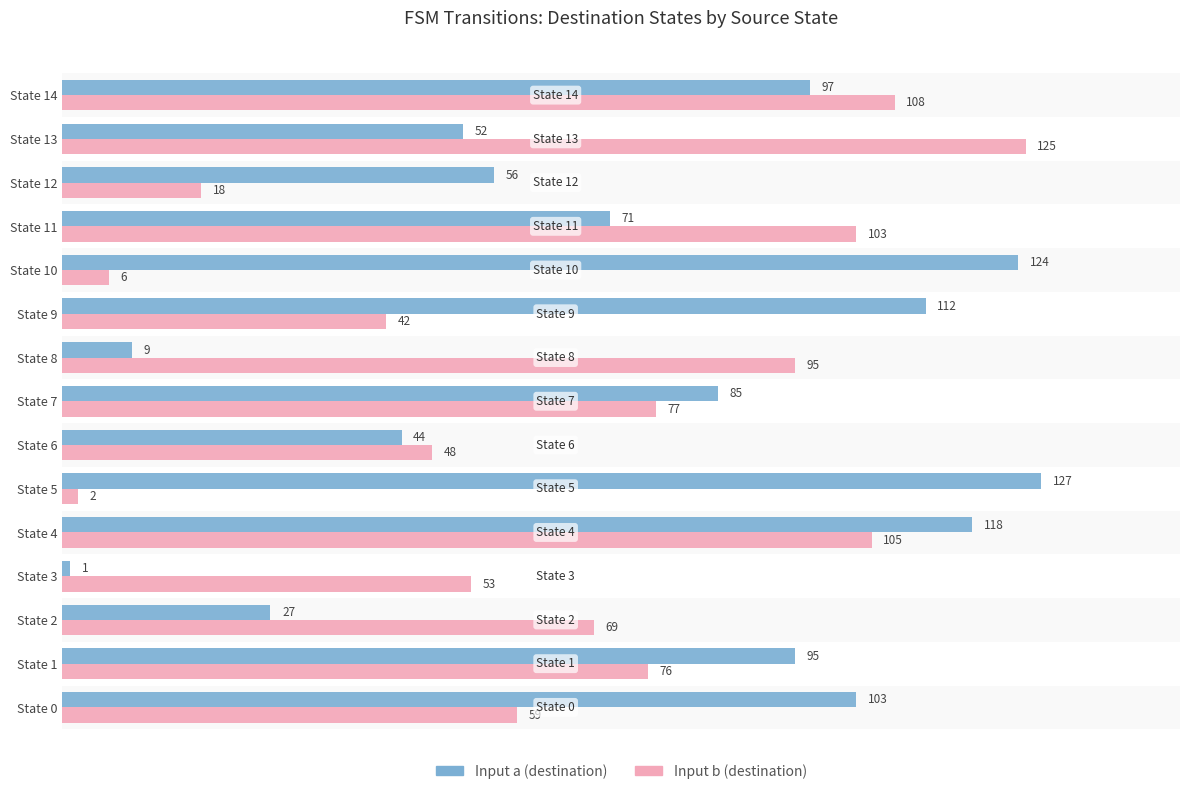

At which label does Input b (destination) reach its peak?

State 13